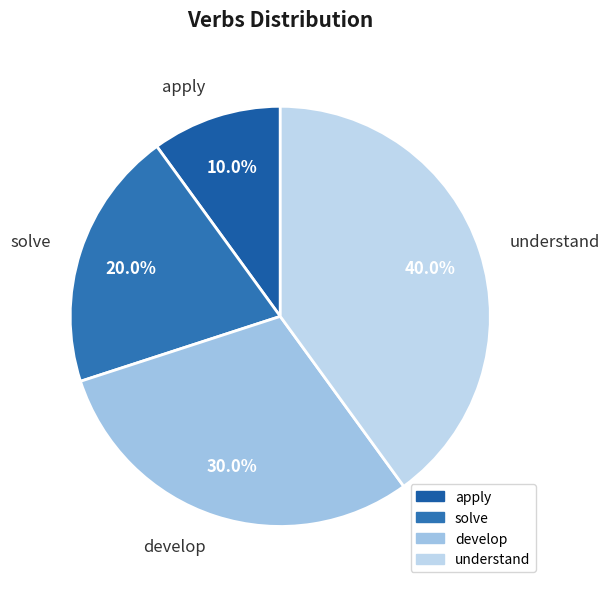

Rank the categories by value from lowest to highest.

apply, solve, develop, understand